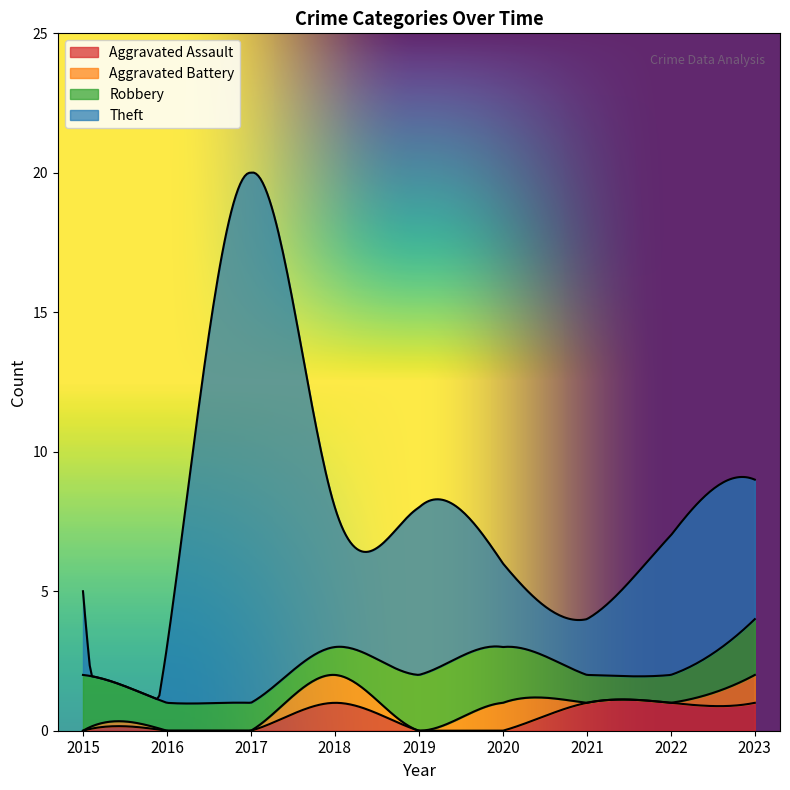

Which series has the largest total across all categories?

Theft